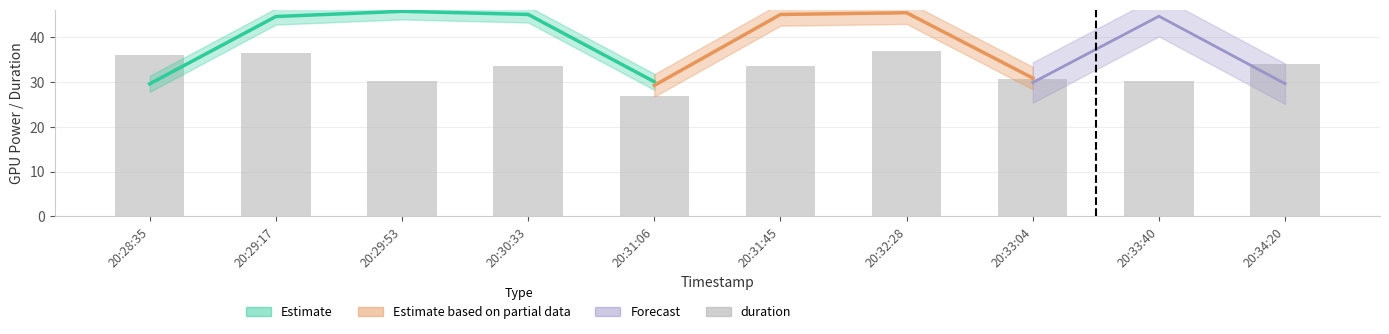

What is the sum of the values at 20:30:33 and 20:34:20?

67.3